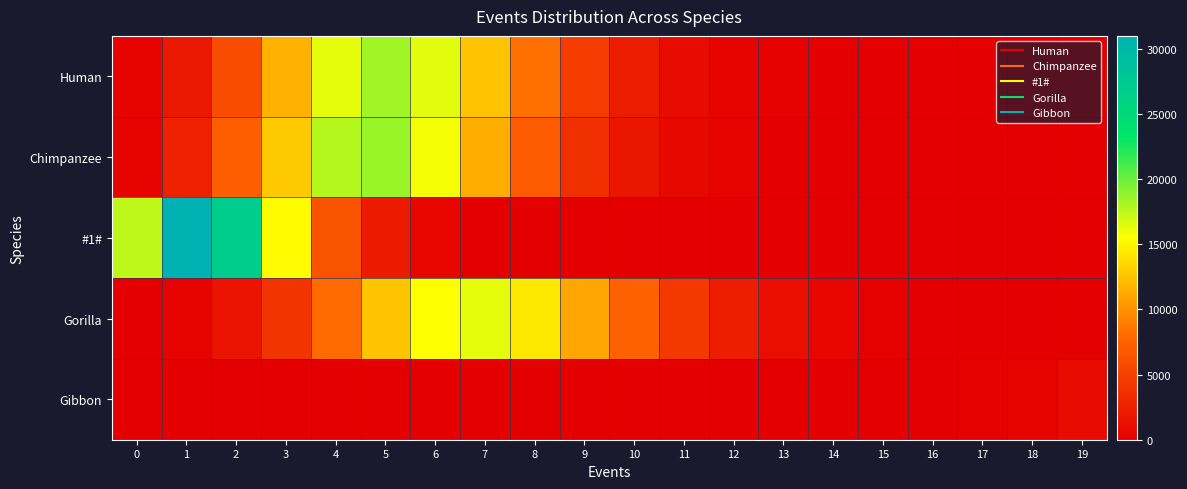

Which series has the largest range (max minus min)?

#1#